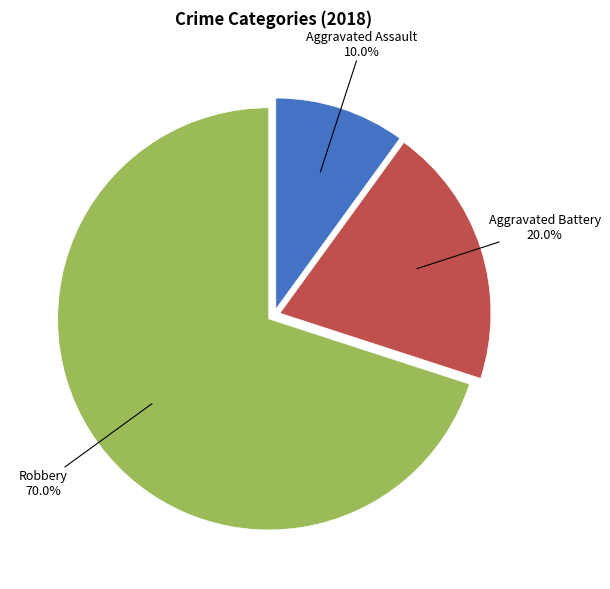

Which category has the smallest portion of the pie?

Aggravated Assault